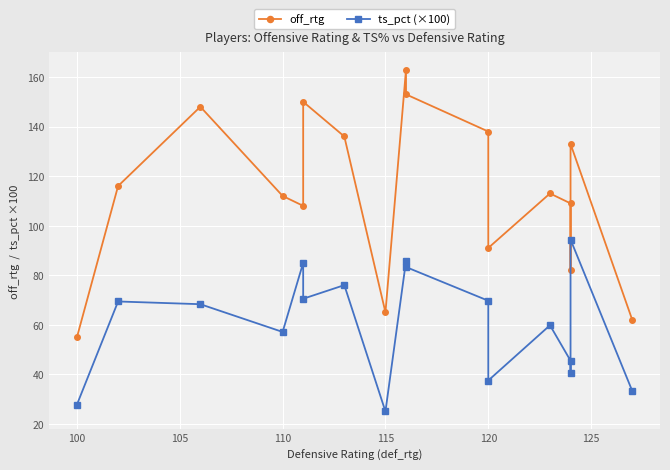

The off_rtg series shows 49.5 at 125. True or false?

False